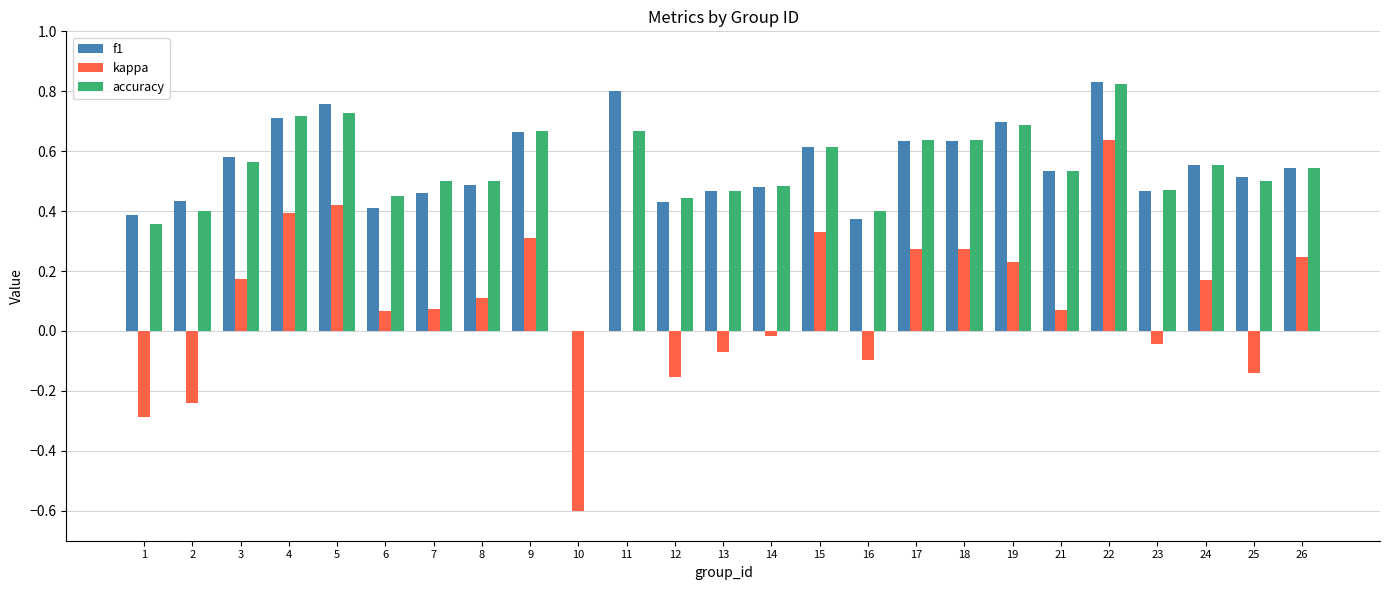

How many groups of bars are there?

25